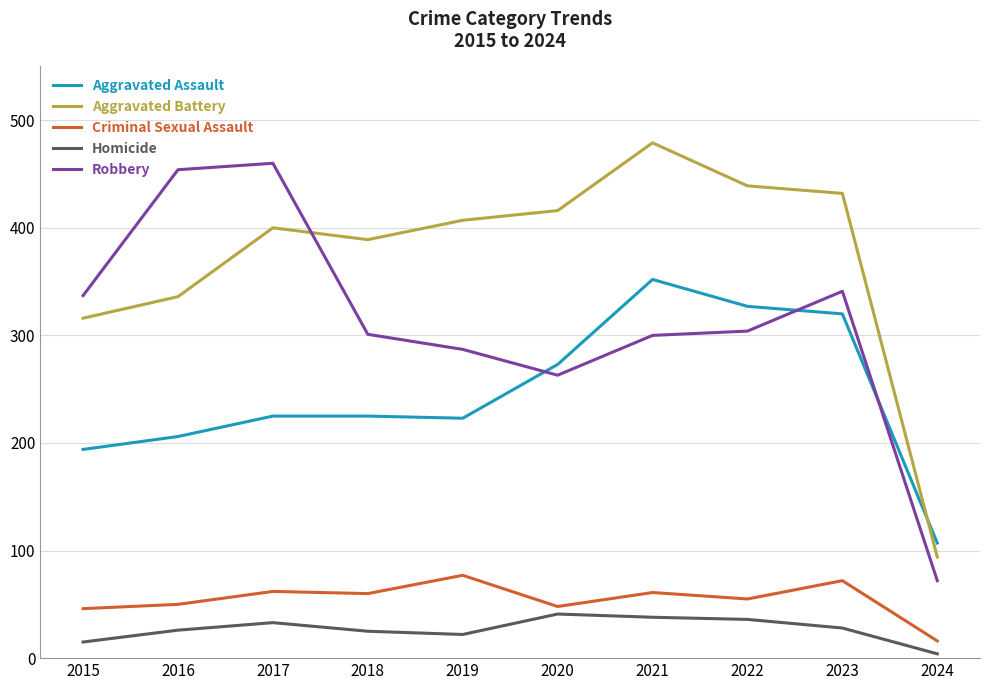

The value of Homicide at 2017 is 33. True or false?

True